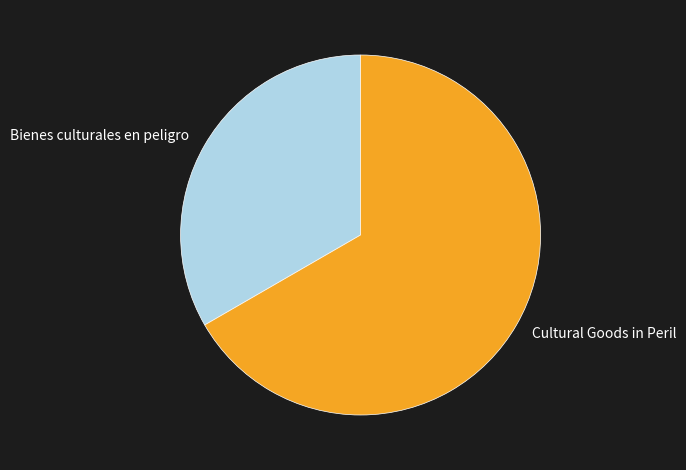

Is the sum of Bienes culturales en peligro and Cultural Goods in Peril greater than half?

Yes